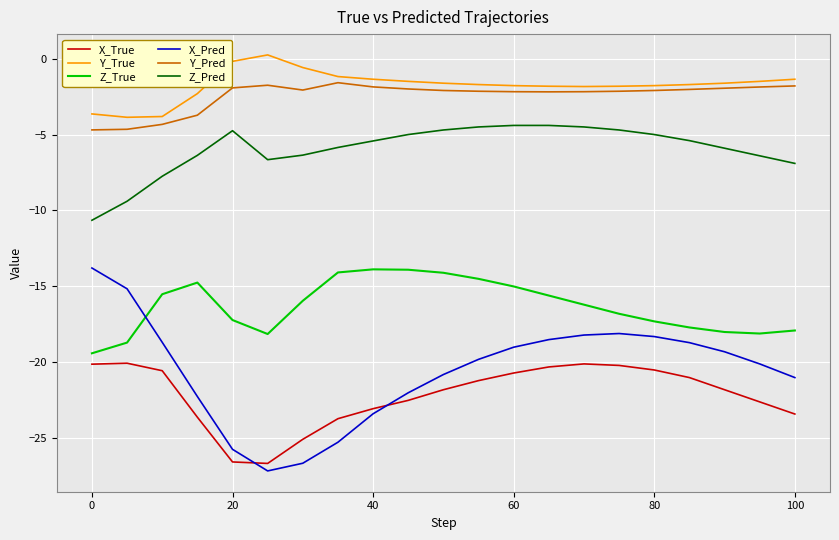

What is the lowest value of the Z_True series?

-19.4